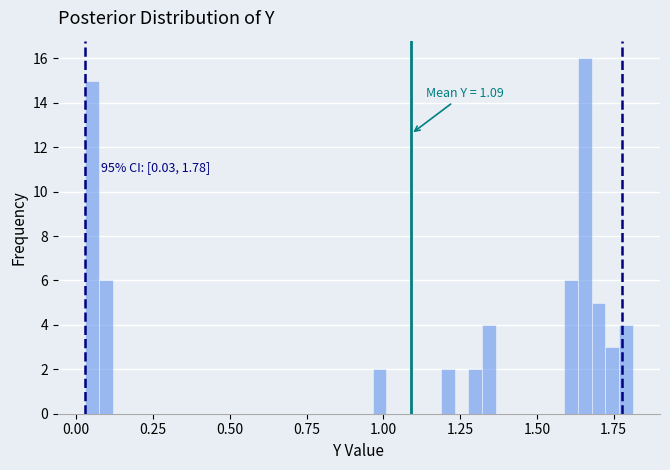

Read against the x-axis, roughly where is the centre of the tallest bar?

1.65